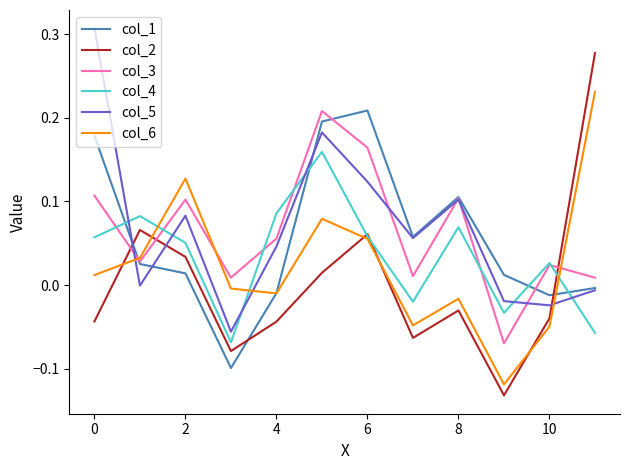

How many lines are shown in the chart?

6